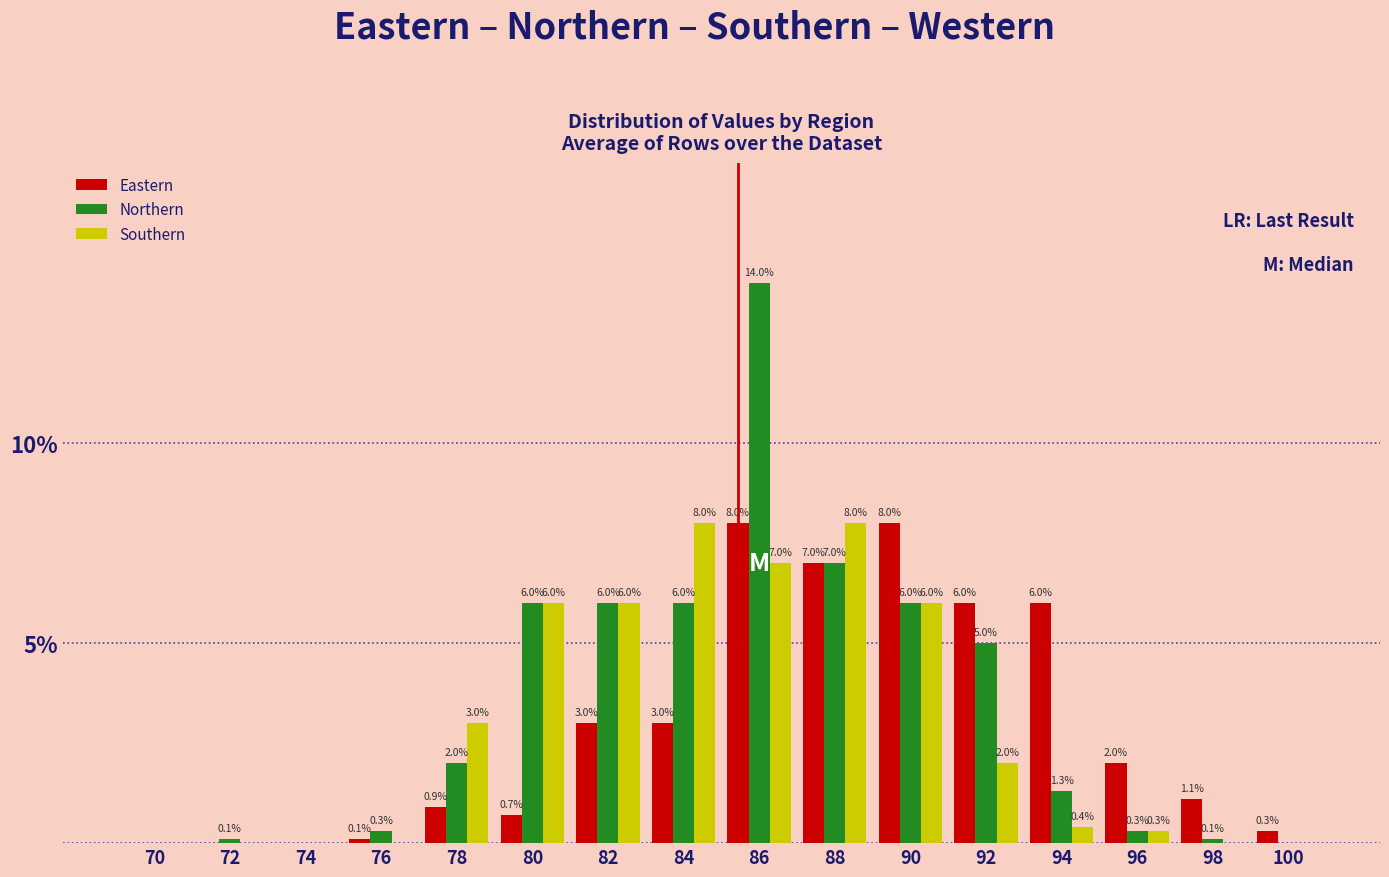

Reading left to right, list all the values displayed in this chart.

Eastern: 70=0.0	72=0.0	74=0.0	76=0.1	78=0.9	80=0.7	82=3.0	84=3.0	86=8.0	88=7.0	90=8.0	92=6.0	94=6.0	96=2.0	98=1.1	100=0.3
Northern: 70=0.0	72=0.1	74=0.0	76=0.3	78=2.0	80=6.0	82=6.0	84=6.0	86=14.0	88=7.0	90=6.0	92=5.0	94=1.3	96=0.3	98=0.1	100=0.0
Southern: 70=0.0	72=0.0	74=0.0	76=0.0	78=3.0	80=6.0	82=6.0	84=8.0	86=7.0	88=8.0	90=6.0	92=2.0	94=0.4	96=0.3	98=0.0	100=0.0